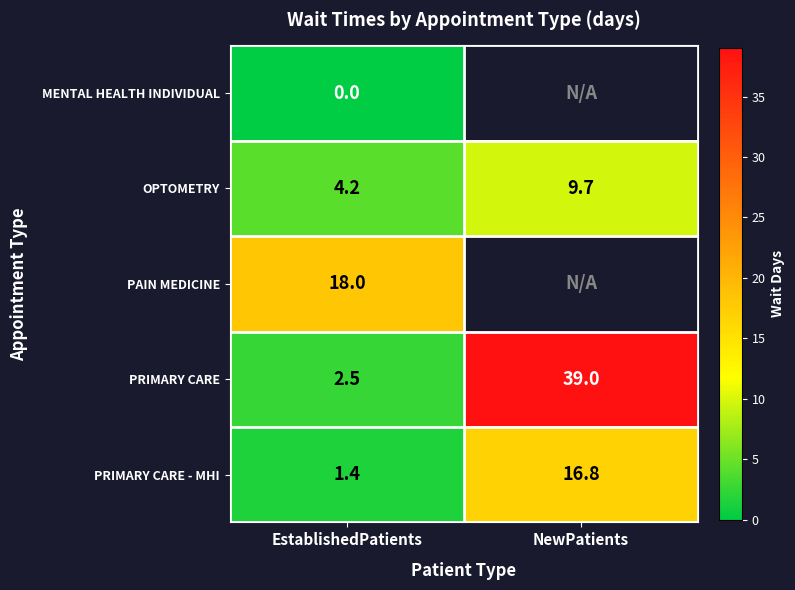

At how many categories does at least one series exceed 18?

1